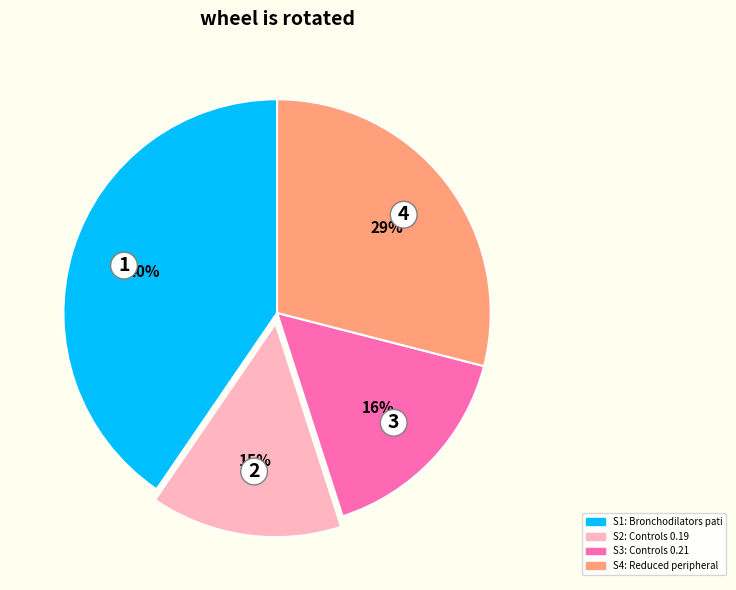

Does any single category account for the majority?

No